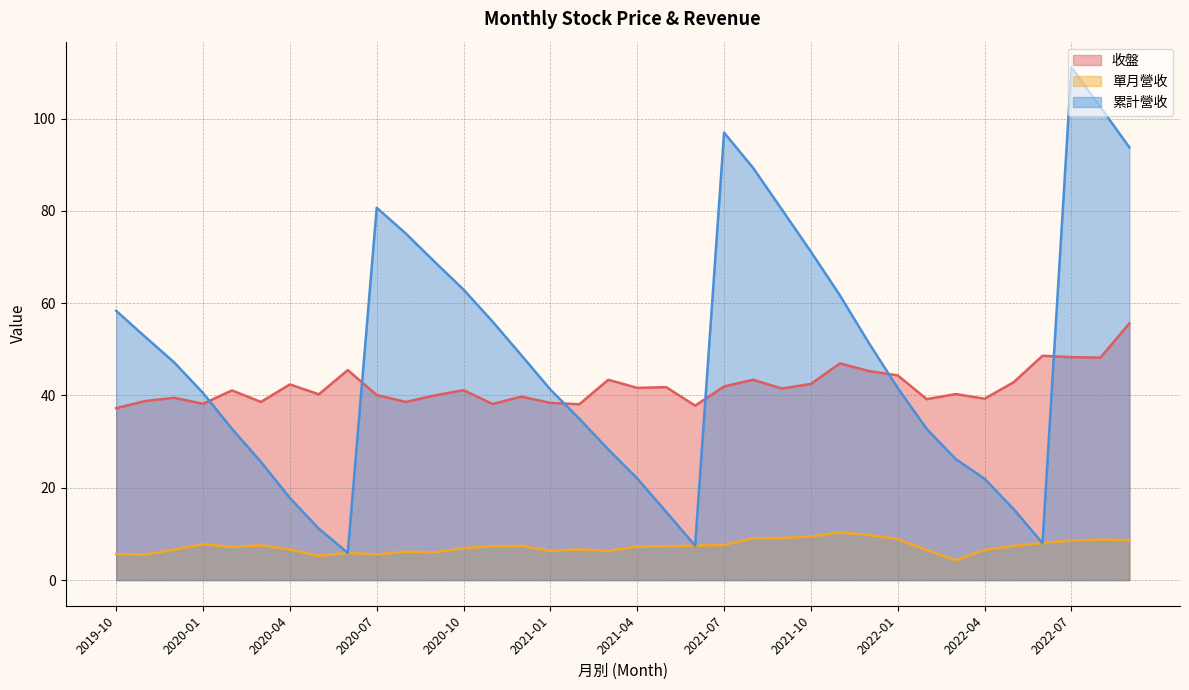

What is the sum of the 累計營收 values at 2020-09 and 2020-06?

74.9